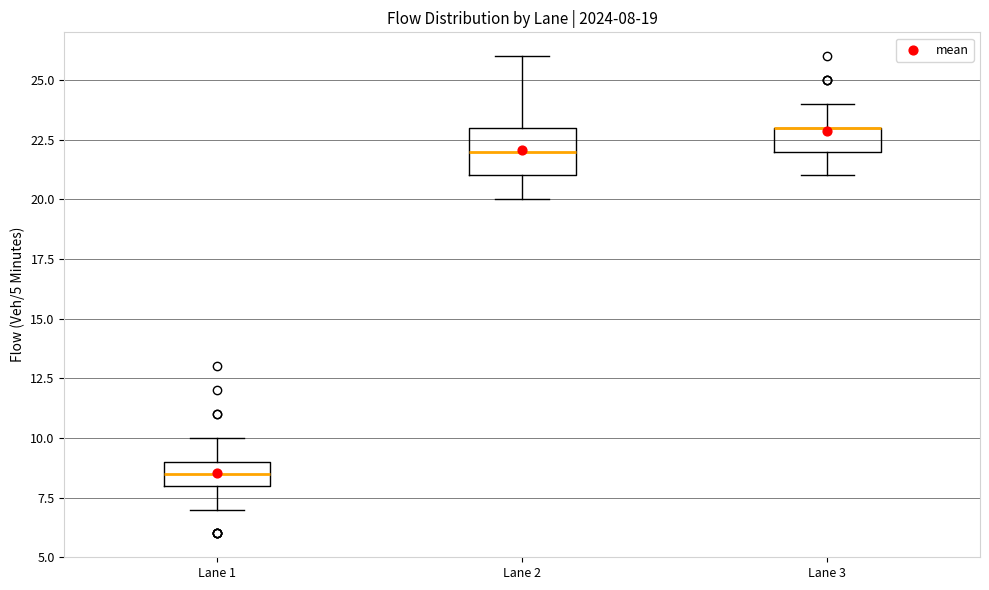

Which box is the tallest, from its lower edge to its upper edge?

Lane 2